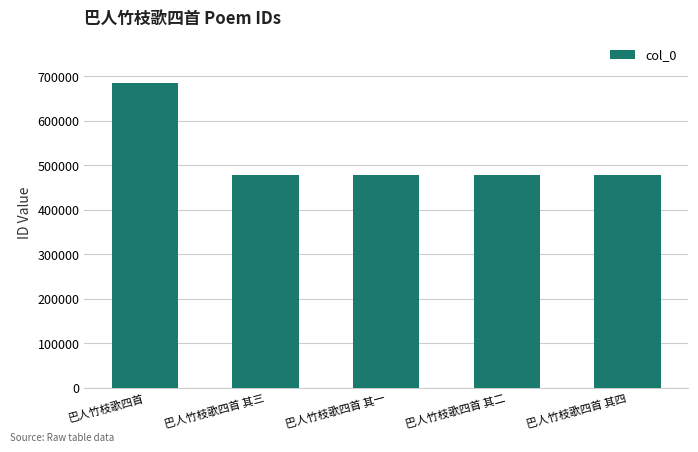

The chart shows a value of 684498 at 巴人竹枝歌四首. True or false?

True